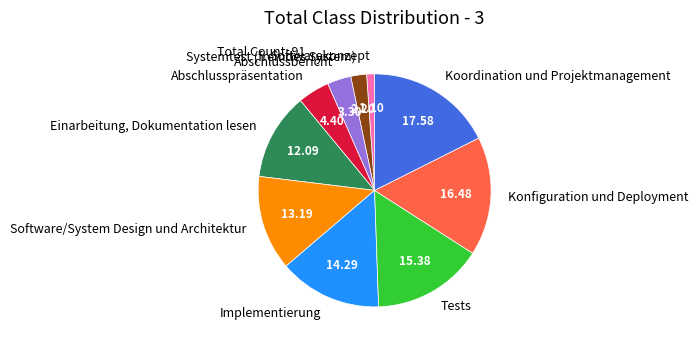

Does Abschlussbericht account for over 50% of the chart?

No